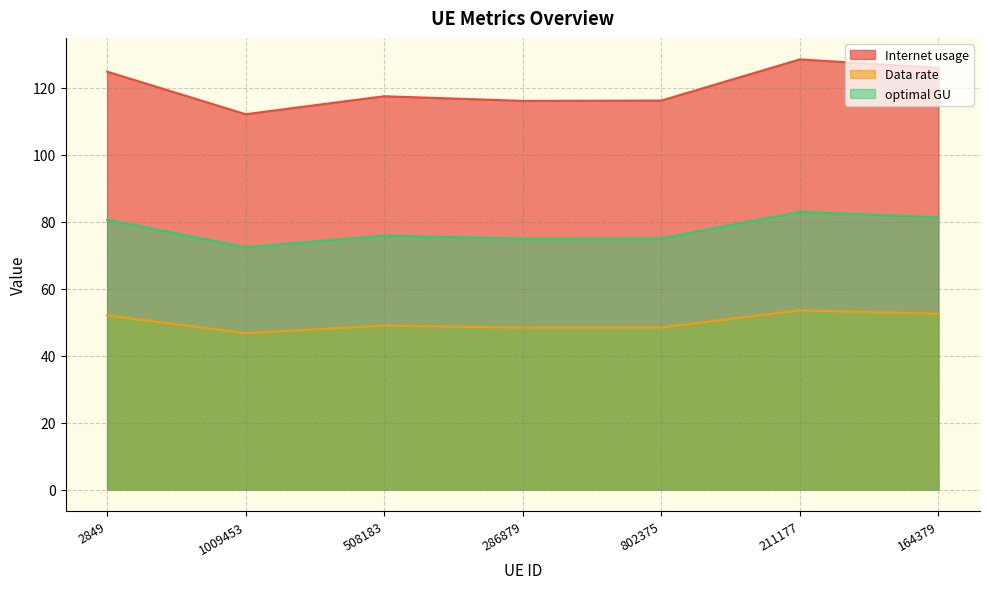

True or false: Internet usage and Data rate cross at least once.

False